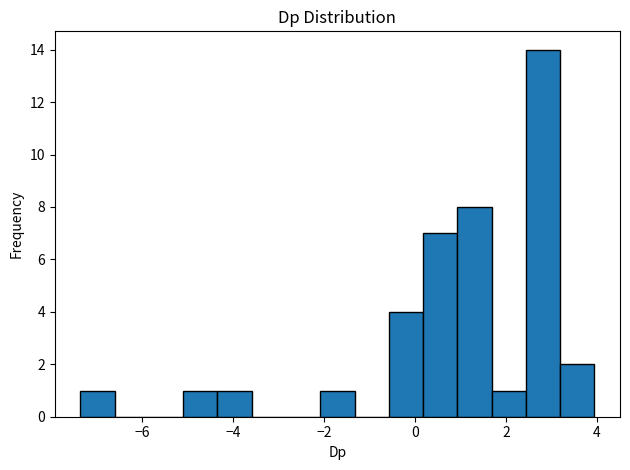

Around what value on the x-axis is the tallest bar? Give the approximate position of its centre, as read against the axis.

2.8